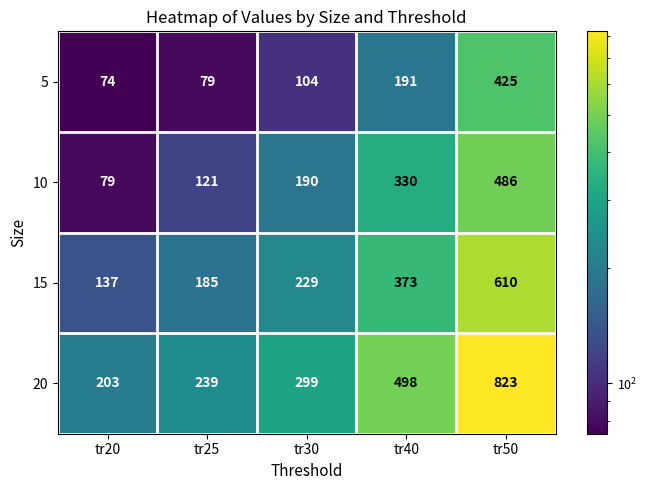

Rank the categories by 5 value from highest to lowest.

tr50, tr40, tr30, tr25, tr20